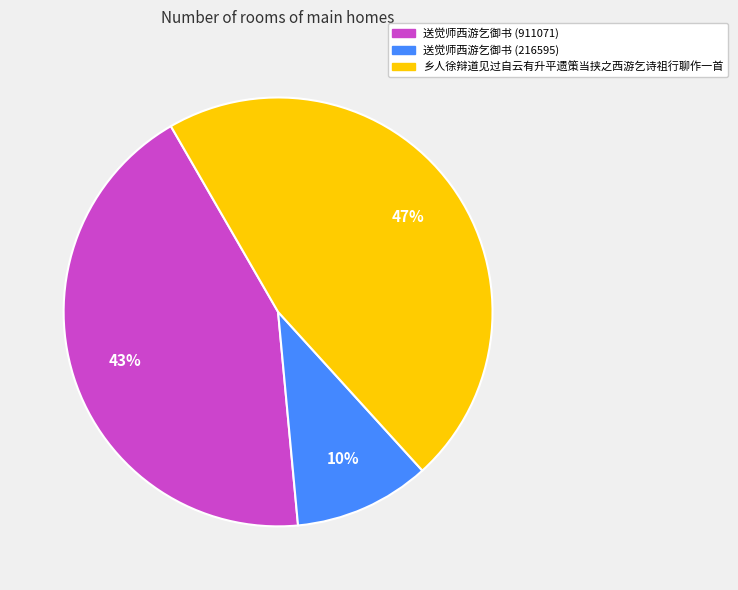

Rank the categories by value from highest to lowest.

乡人徐辩道见过自云有升平遗策当挟之西游乞诗祖行聊作一首, 送觉师西游乞御书 (911071), 送觉师西游乞御书 (216595)